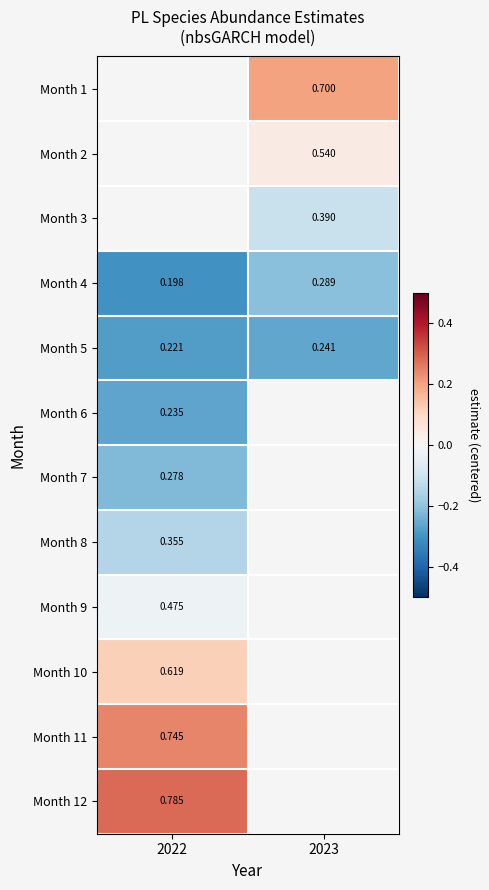

Is the value of Month 3 at 2023 greater than the value of Month 2 at 2023?

No